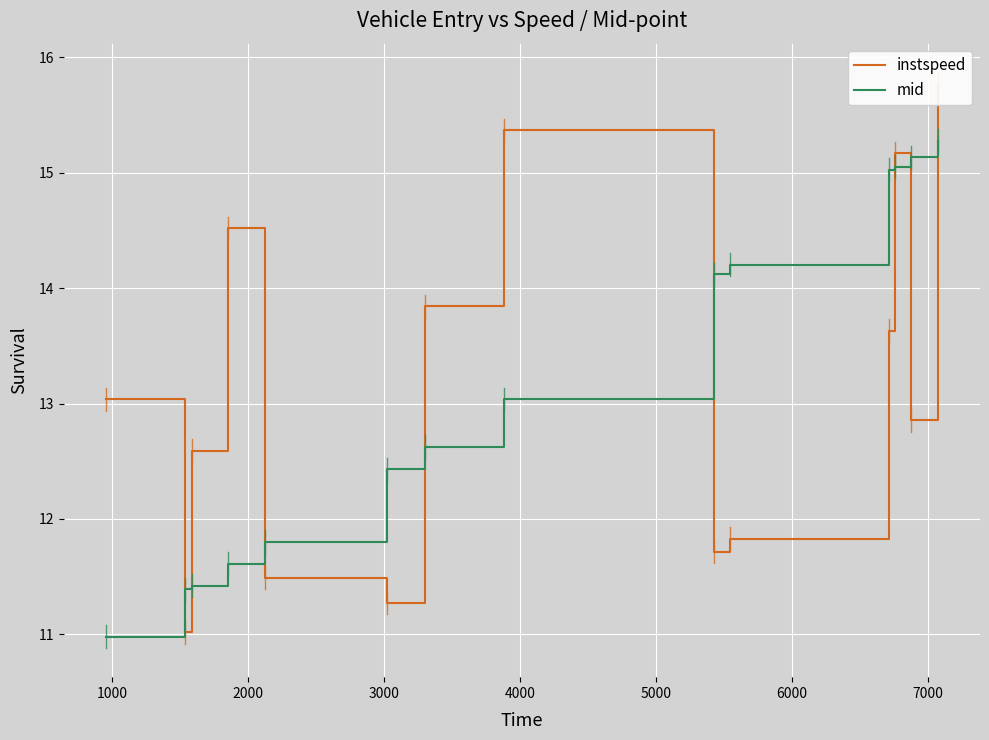

What is the maximum value for mid?

15.3